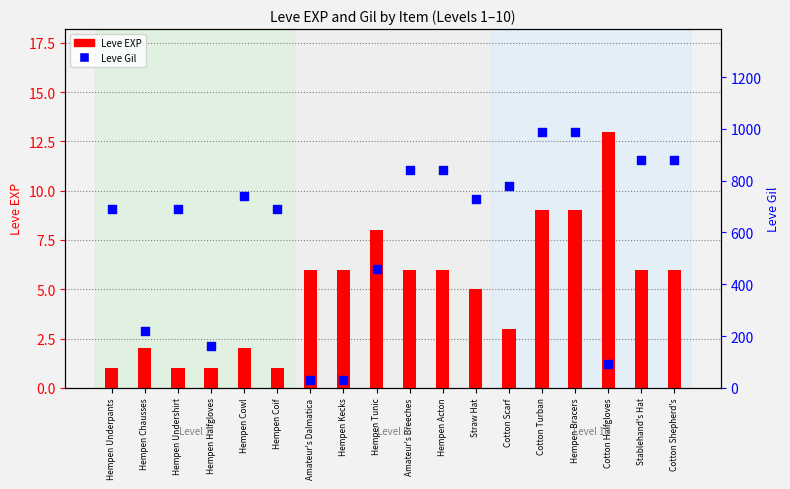

Which series contains the highest Y value?

Leve Gil